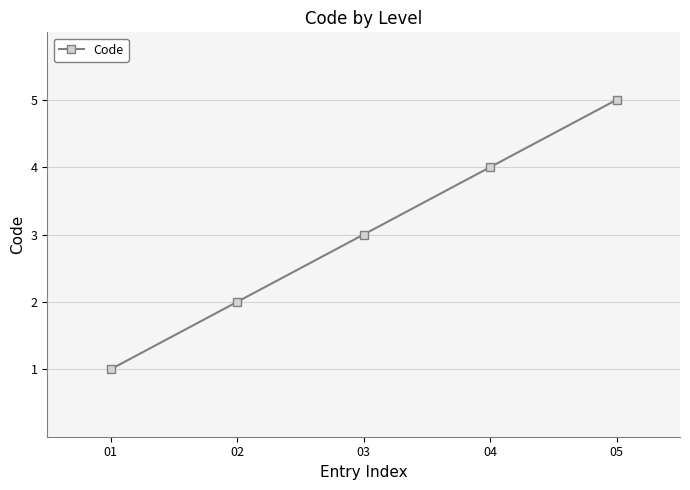

What is the value of the 4th point from the left?

4